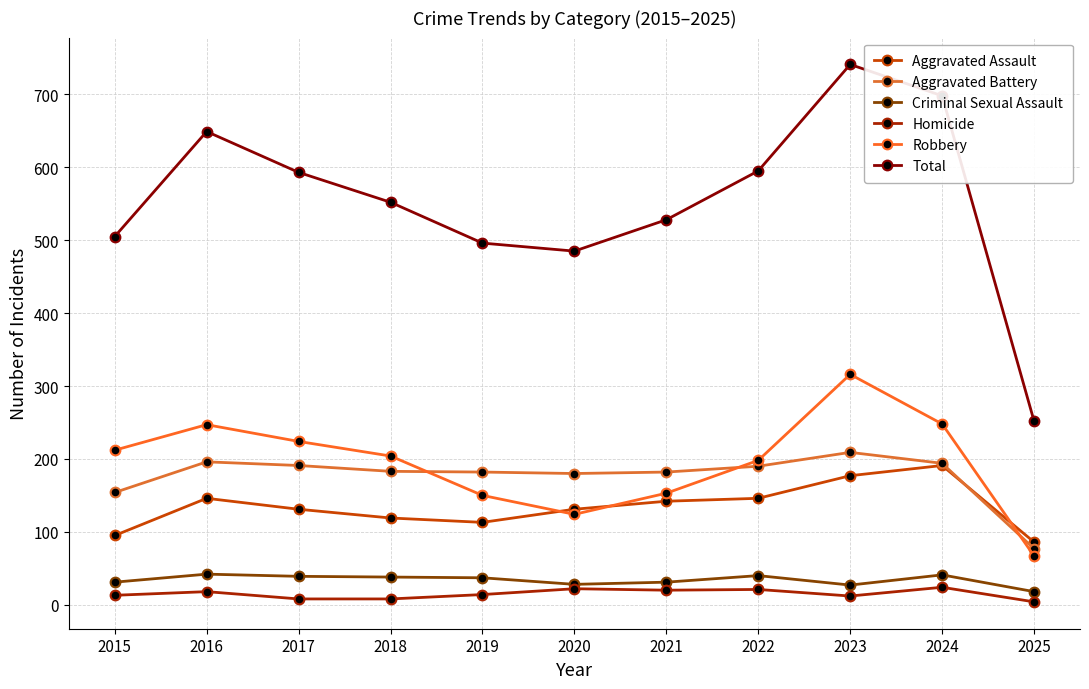

What is the average value of the Total series?

554